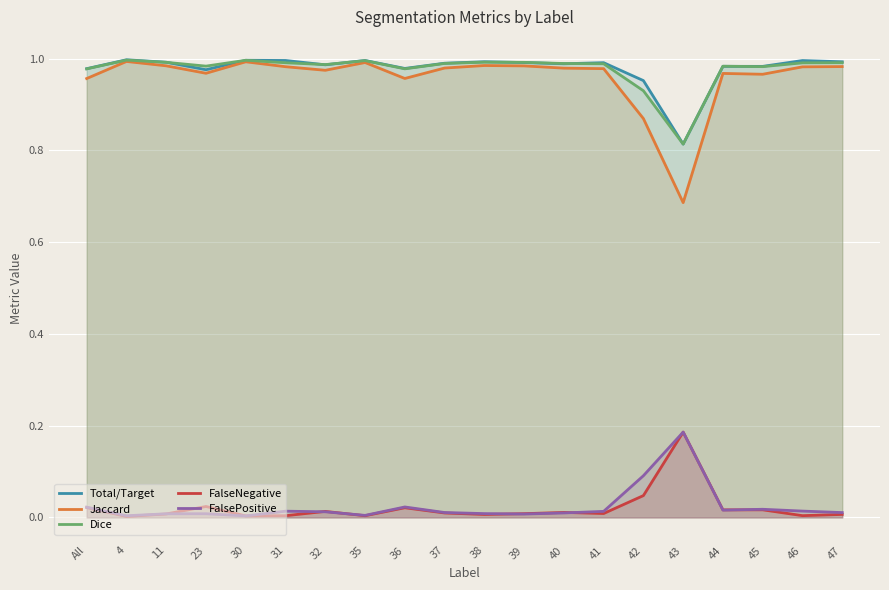

What is the label of the 19th point from the left?

46